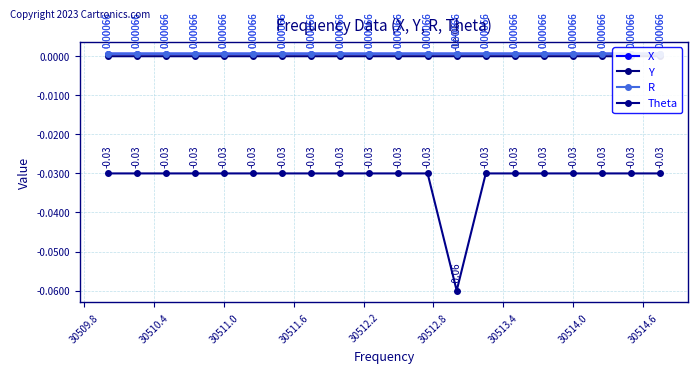

True or false: Theta has more than 2 points higher than both neighbors.

False